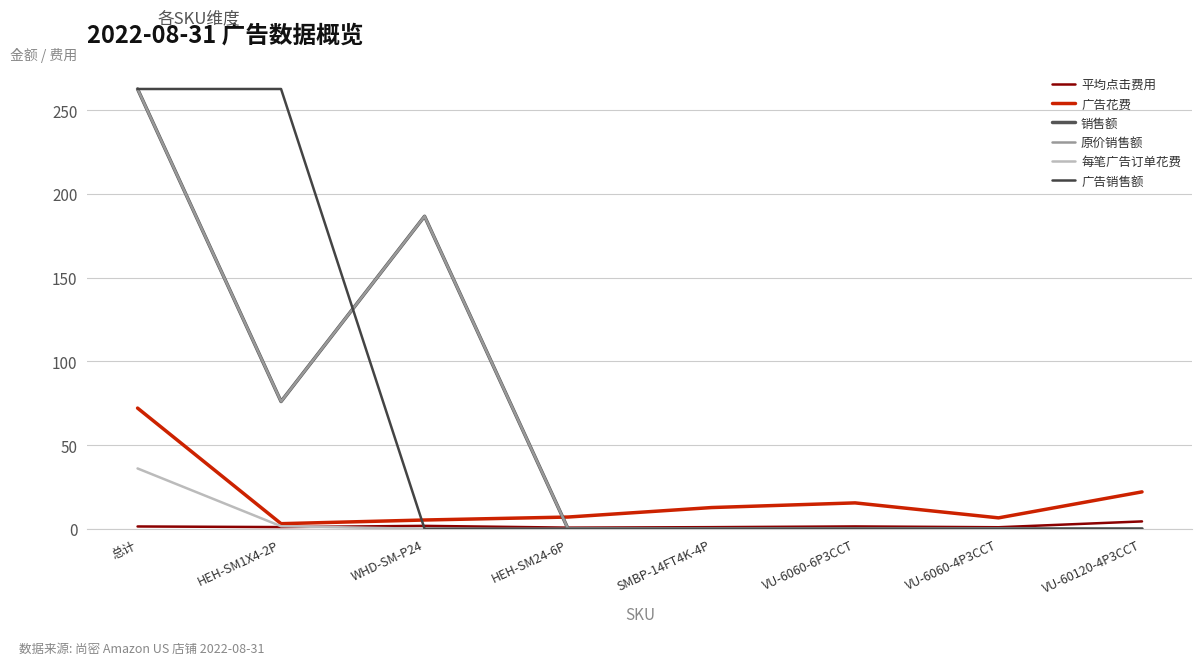

What is the value of the 平均点击费用 point at the 7th from the left?

0.9